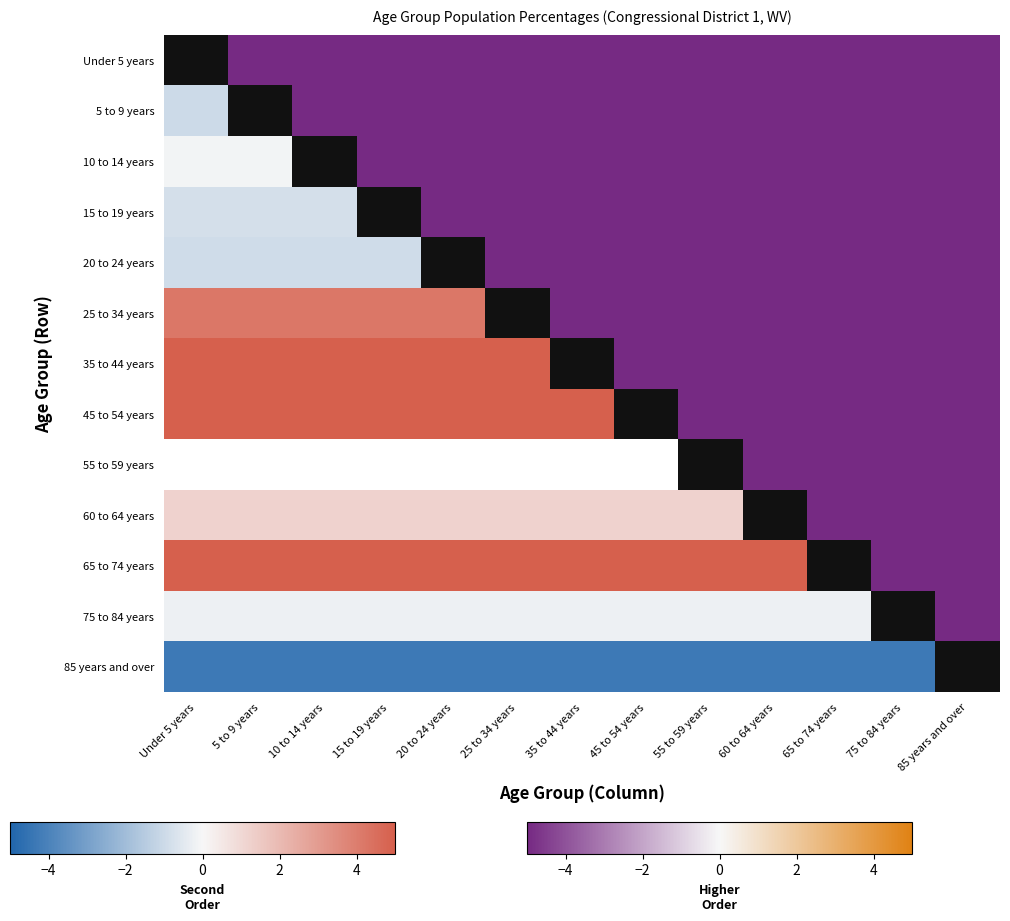

What is the maximum value shown in the chart?

7.0